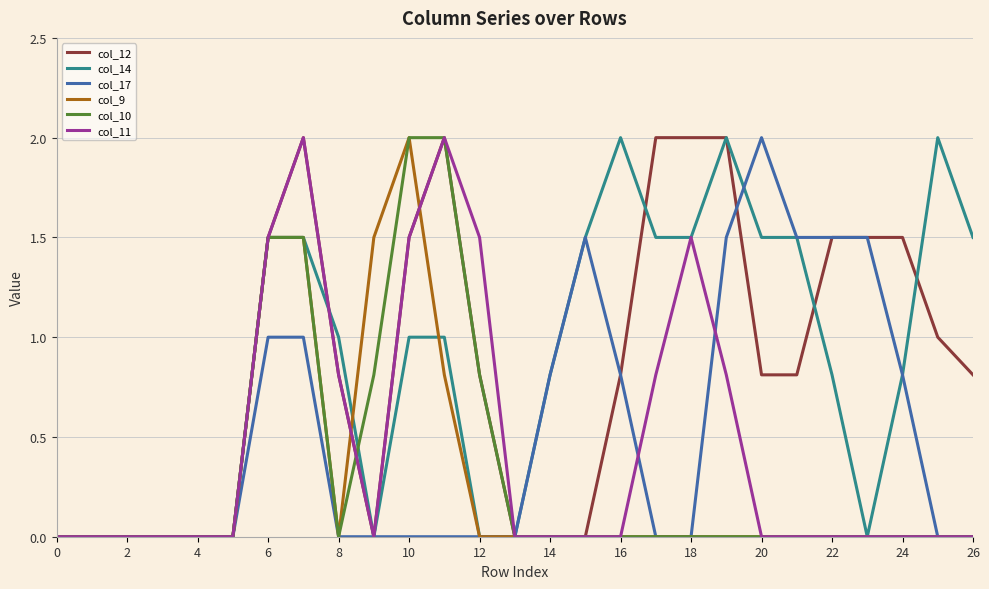

What is the greatest value displayed?

2.0